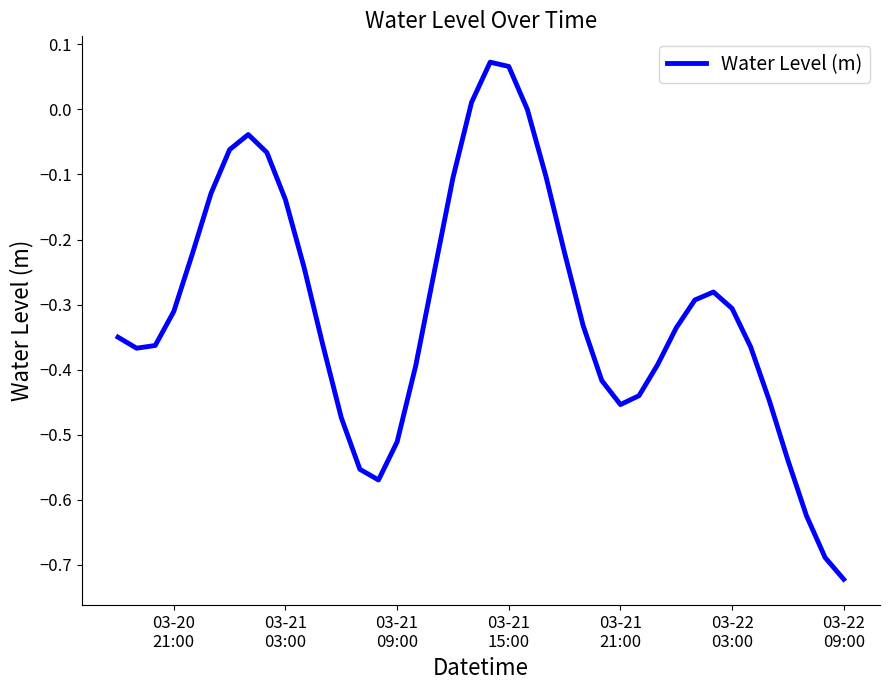

Does the chart have visible grid lines?

No